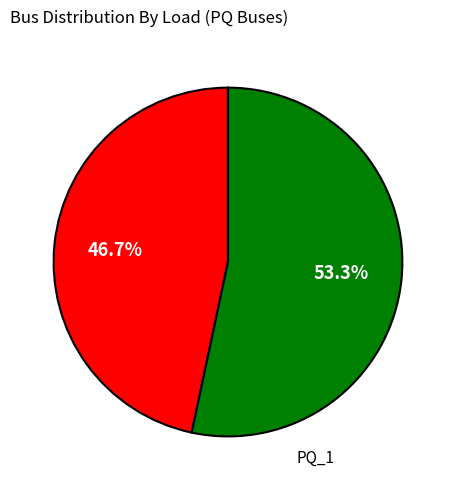

Is there any slice that represents more than half of the pie?

Yes